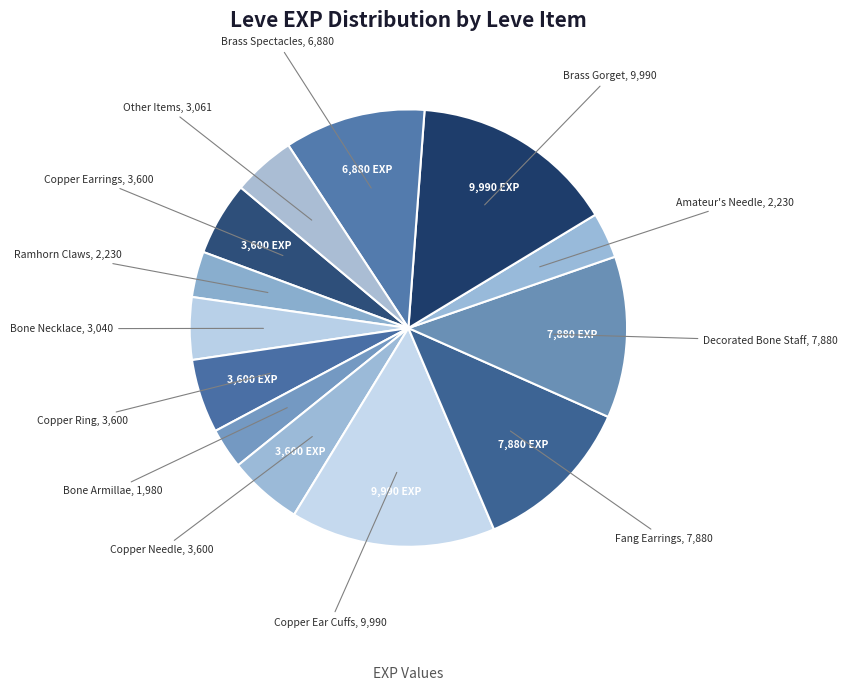

Is there any slice that represents more than half of the pie?

No